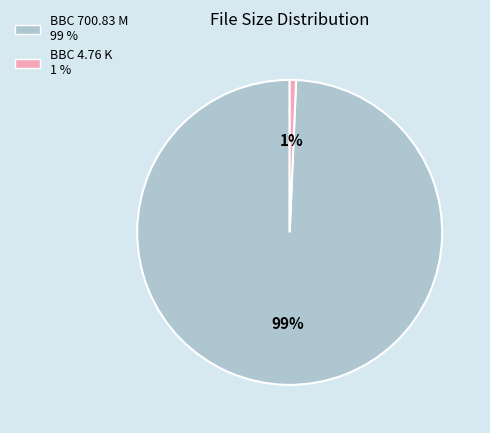

Does any single category account for the majority?

Yes